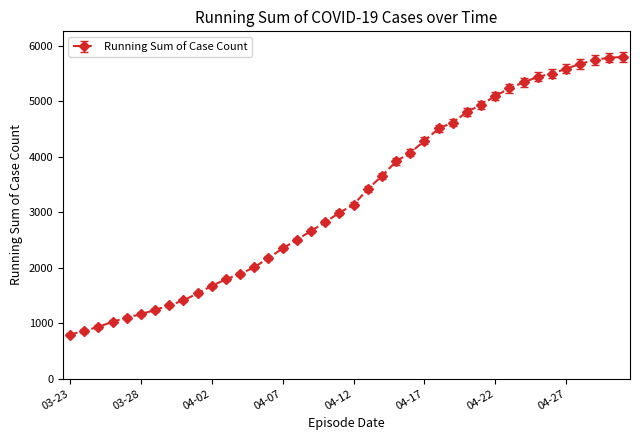

What is the minimum value shown in the chart?

794